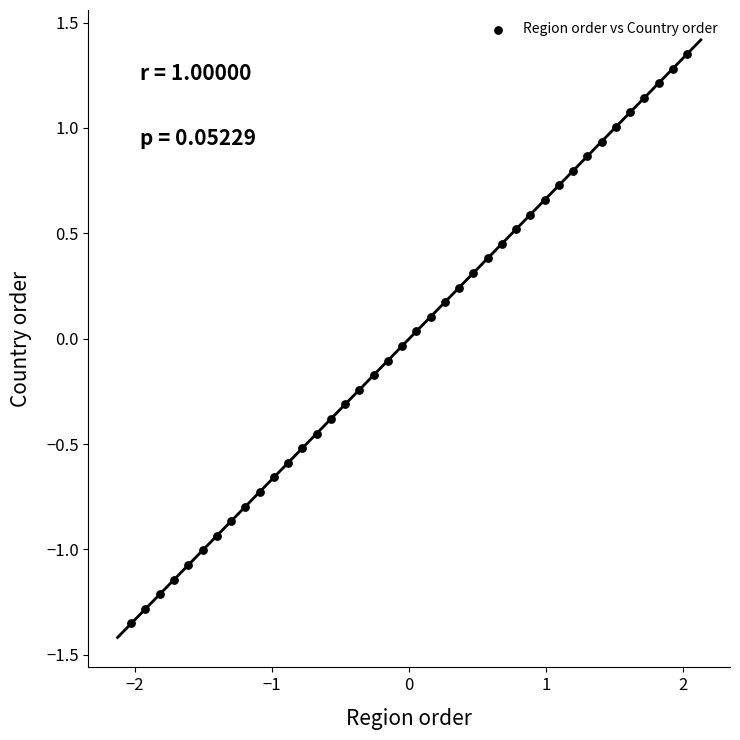

What is the range of Y values (max minus min)?

2.7